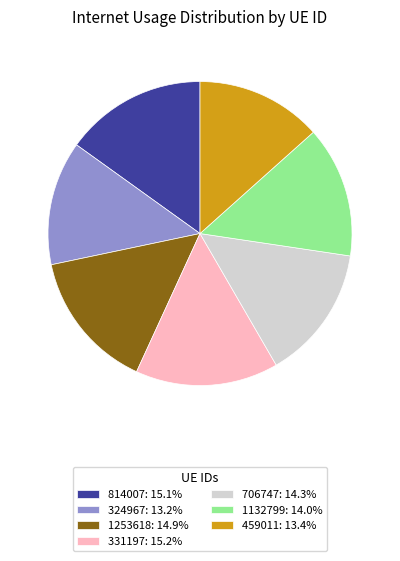

Does 459011: 13.4% represent more than half of the total?

No